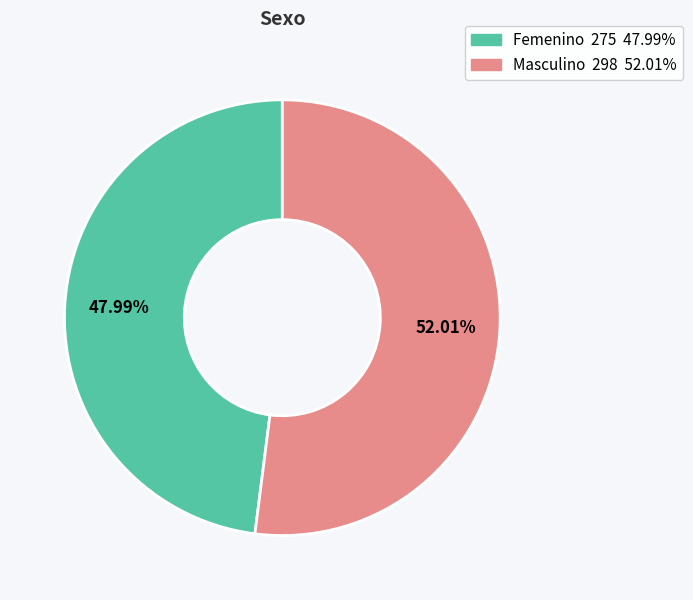

Between Masculino and Femenino, which is larger?

Masculino